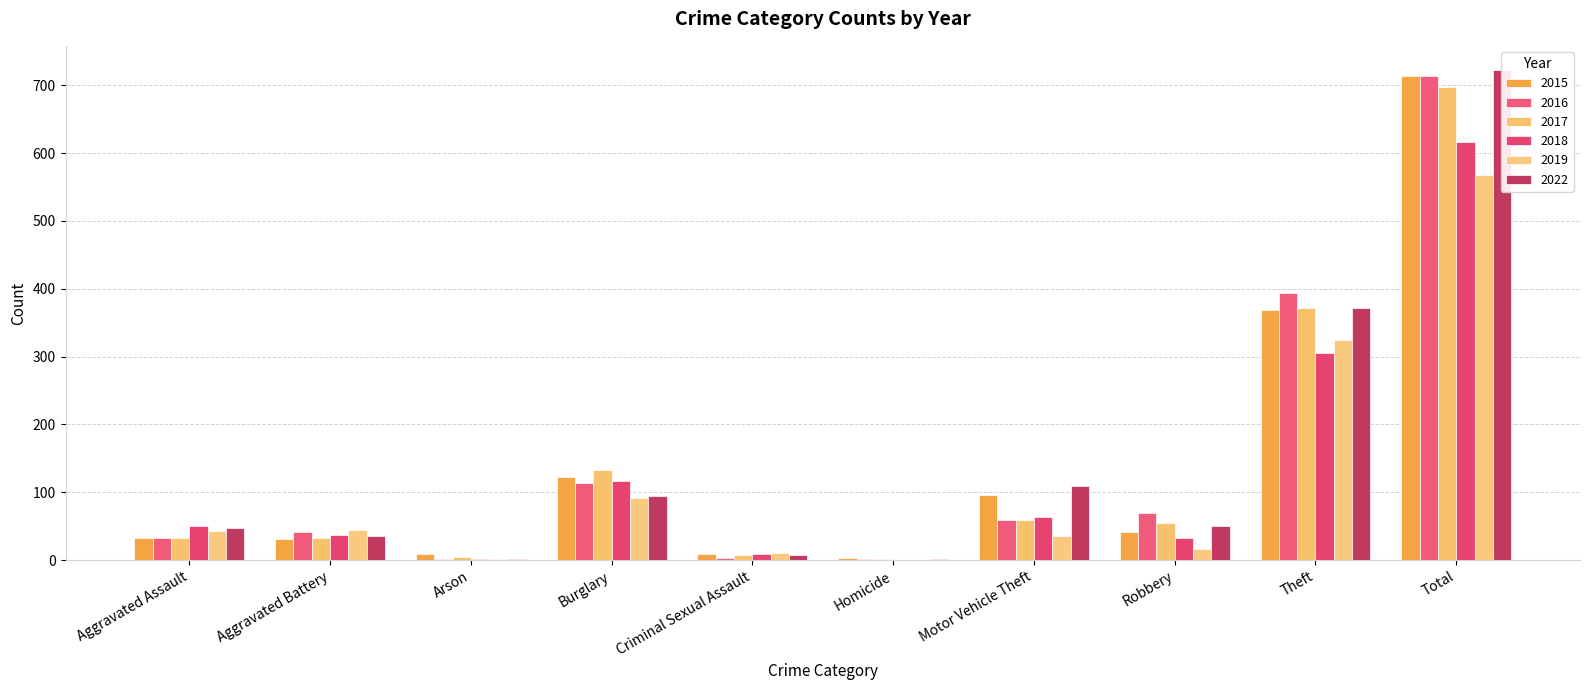

What is the label of the 4th bar from the right?

Motor Vehicle Theft